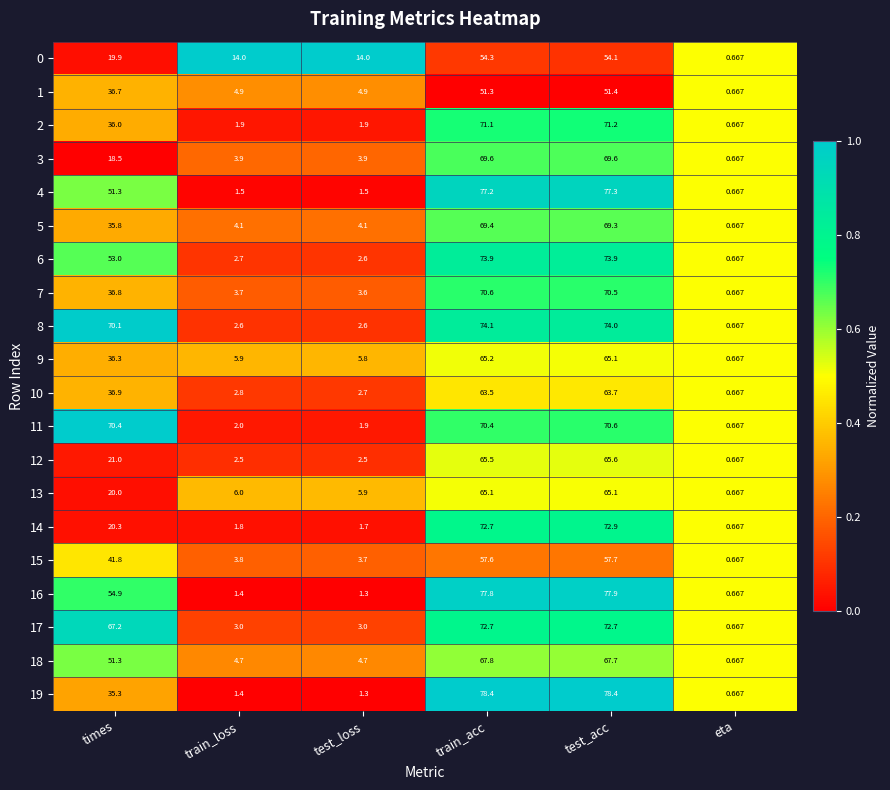

At which category is the sum across all series the highest?

test_acc